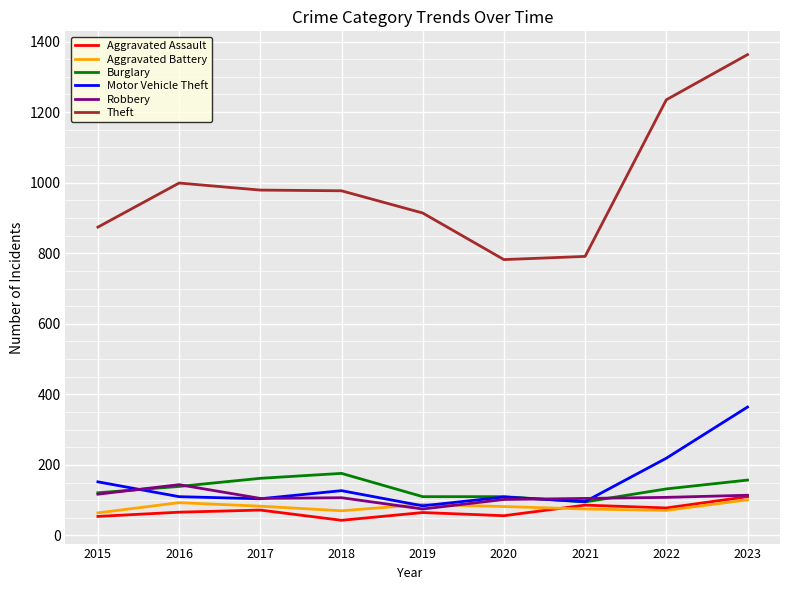

Is it true that Motor Vehicle Theft equals 96 at 2021?

True